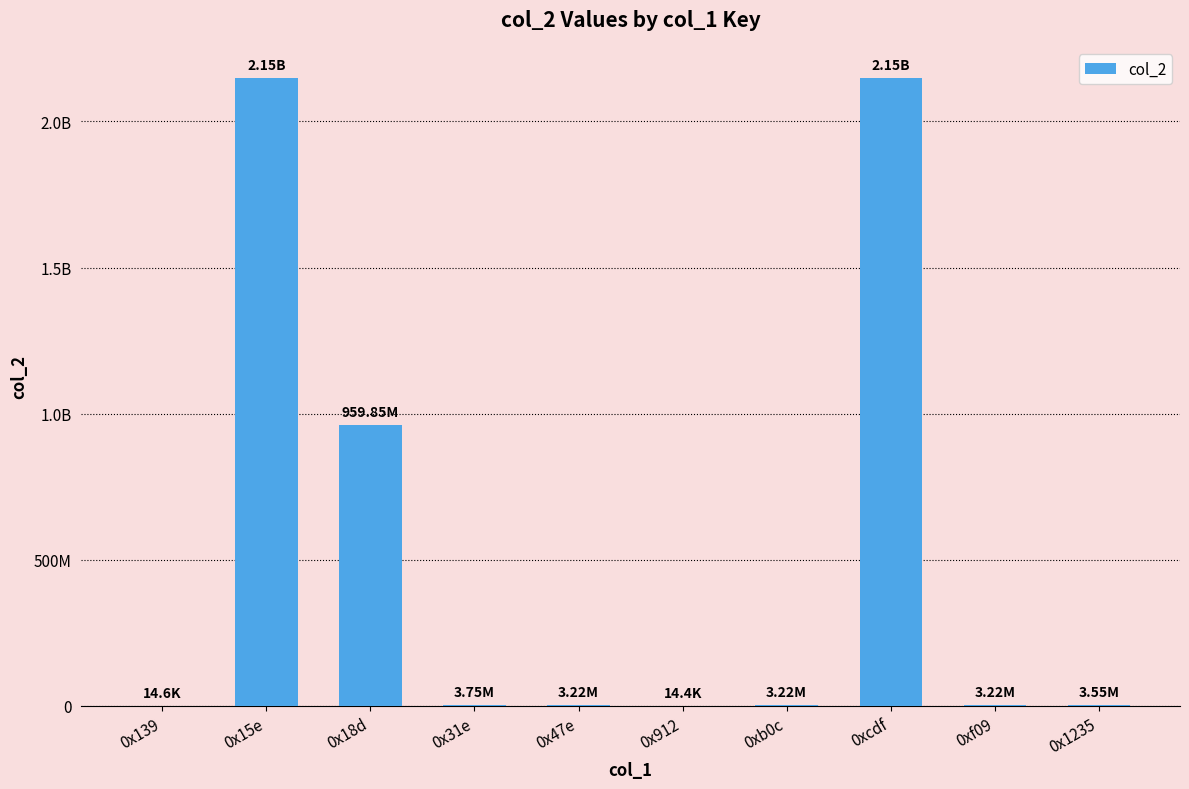

What is the greatest value displayed?

2147483647